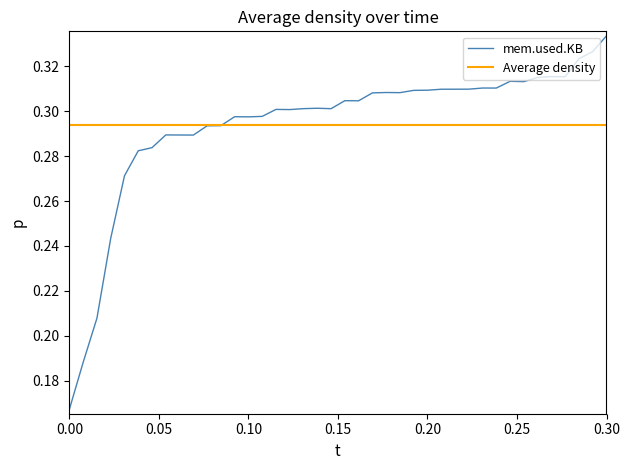

Reading left to right, what are all the values shown in this chart?

0.2	0.2	0.2	0.2	0.3	0.3	0.3	0.3	0.3	0.3	0.3	0.3	0.3	0.3	0.3	0.3	0.3	0.3	0.3	0.3	0.3	0.3	0.3	0.3	0.3	0.3	0.3	0.3	0.3	0.3	0.3	0.3	0.3	0.3	0.3	0.3	0.3	0.3	0.3	0.3